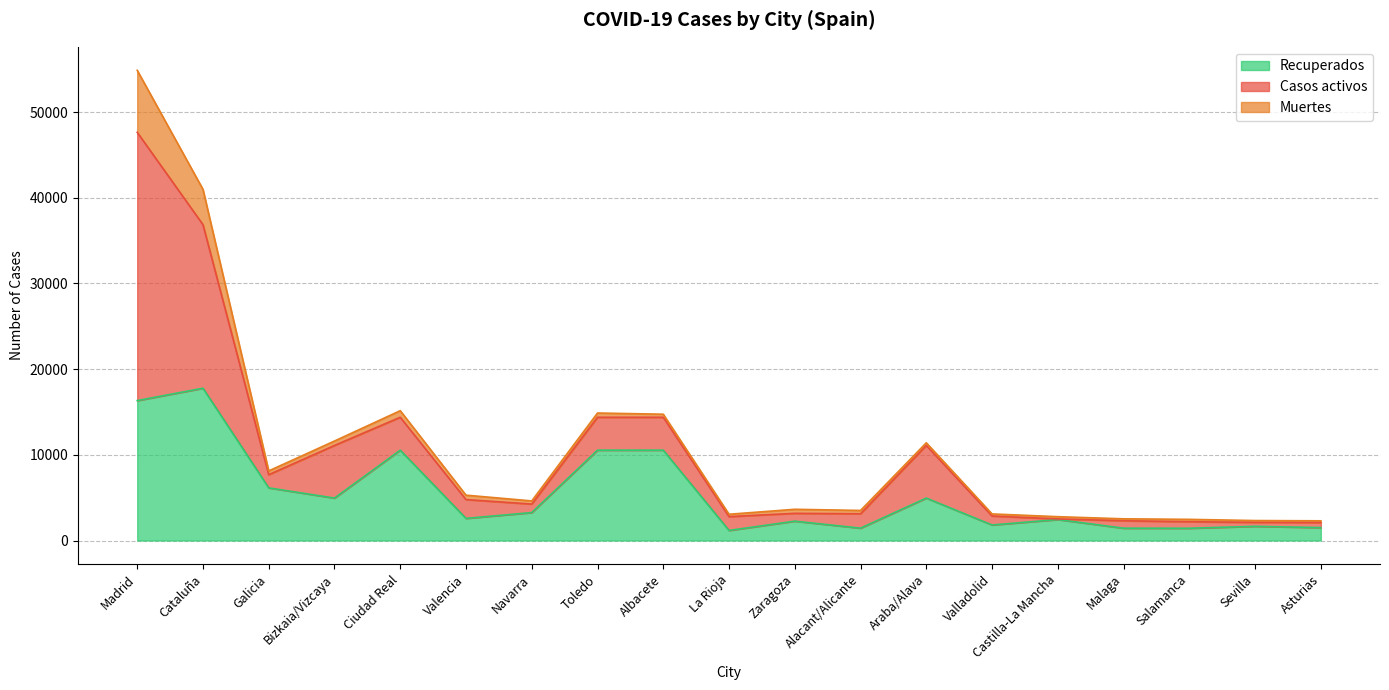

What are all the series names shown in the legend?

Recuperados, Casos activos, Muertes